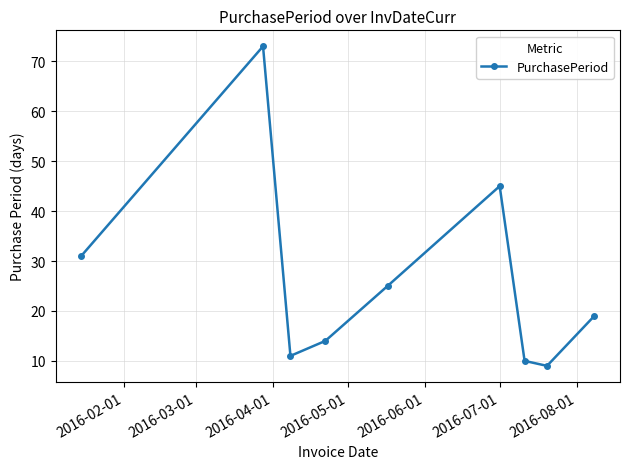

What is the smallest value displayed?

9